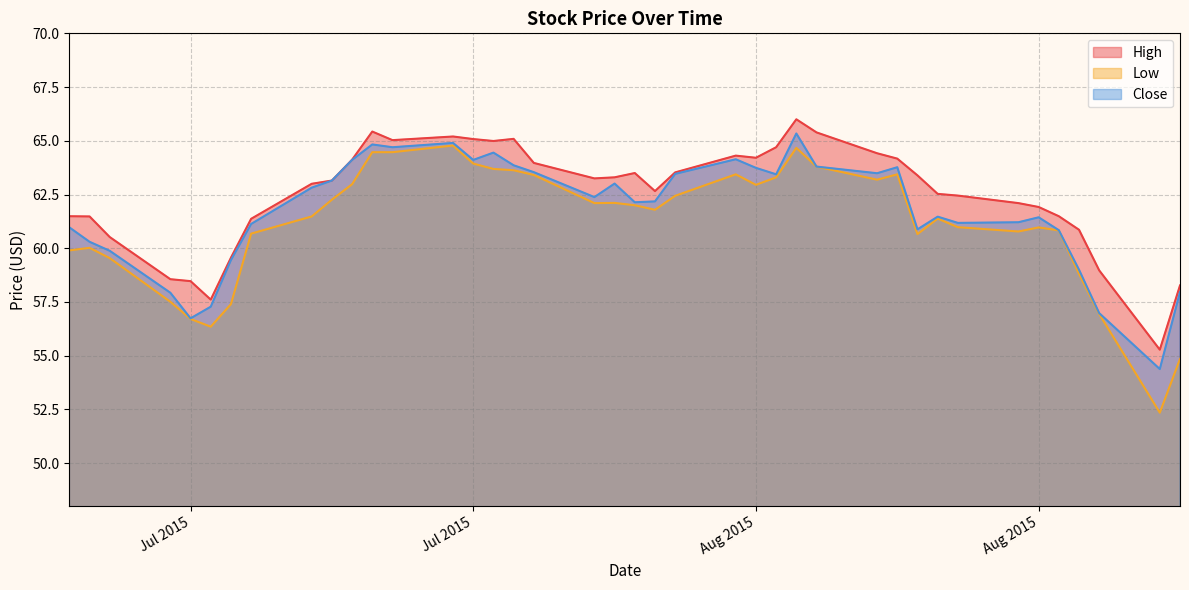

What is the value of the High point at the 32nd from the left?

62.5